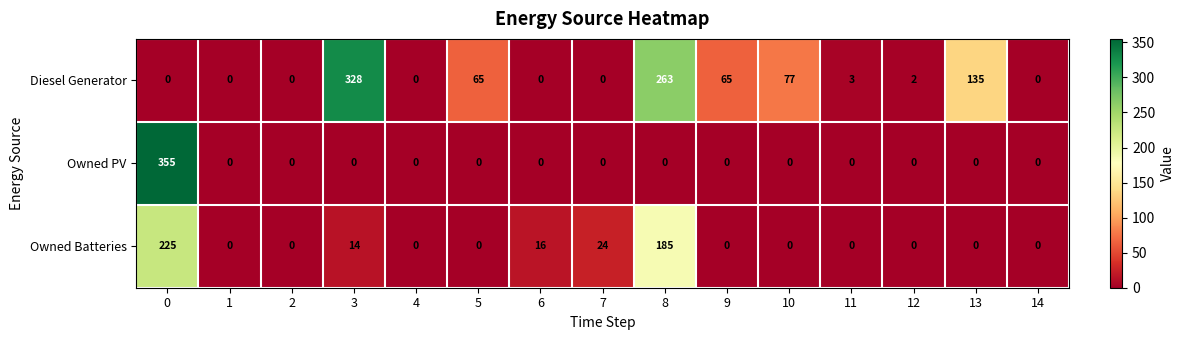

Where is Diesel Generator nearest to the value 164?

13